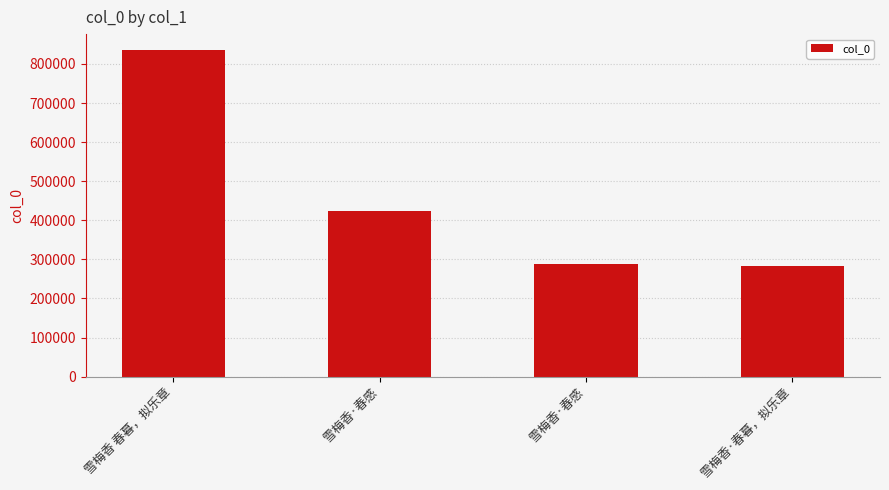

Reading left to right, transcribe all the data shown in this chart.

834647	424321	288634	283552